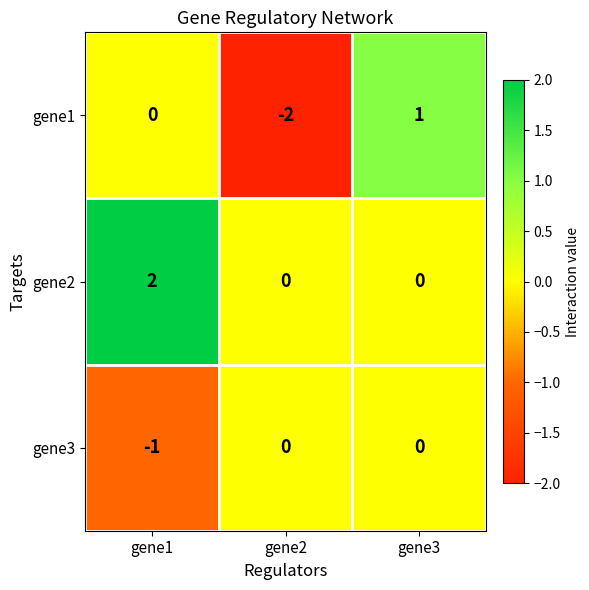

Which series has the largest total across all categories?

gene2